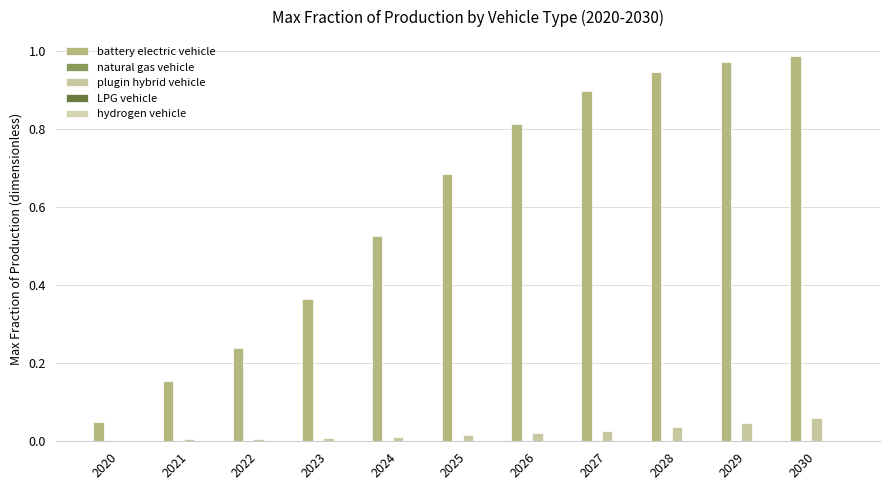

Reading right to left, extract all data points from this chart.

battery electric vehicle: 2030=1.0	2029=1.0	2028=0.9	2027=0.9	2026=0.8	2025=0.7	2024=0.5	2023=0.4	2022=0.2	2021=0.2	2020=0.1
natural gas vehicle: 2030=0.0	2029=0.0	2028=0.0	2027=0.0	2026=0.0	2025=0.0	2024=0.0	2023=0.0	2022=0.0	2021=0.0	2020=0.0
plugin hybrid vehicle: 2030=0.1	2029=0.0	2028=0.0	2027=0.0	2026=0.0	2025=0.0	2024=0.0	2023=0.0	2022=0.0	2021=0.0	2020=0.0
LPG vehicle: 2030=0.0	2029=0.0	2028=0.0	2027=0.0	2026=0.0	2025=0.0	2024=0.0	2023=0.0	2022=0.0	2021=0.0	2020=0.0
hydrogen vehicle: 2030=0.0	2029=0.0	2028=0.0	2027=0.0	2026=0.0	2025=0.0	2024=0.0	2023=0.0	2022=0.0	2021=0.0	2020=0.0